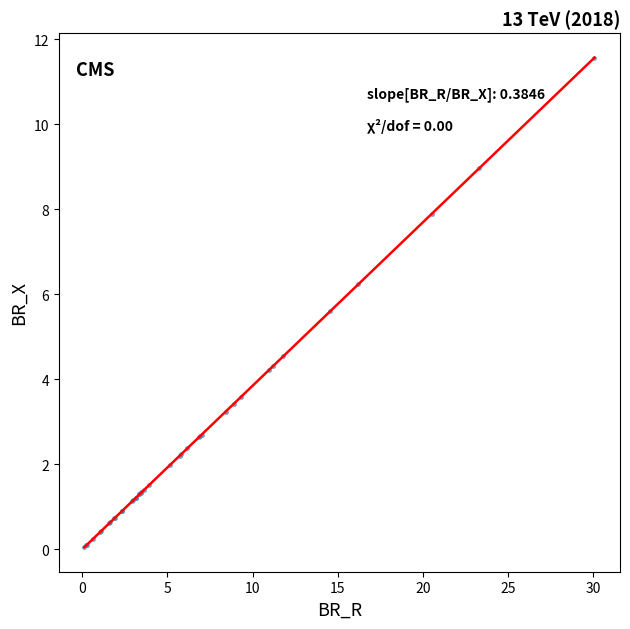

What Y value in the scatter plot is closest to 5?

4.5